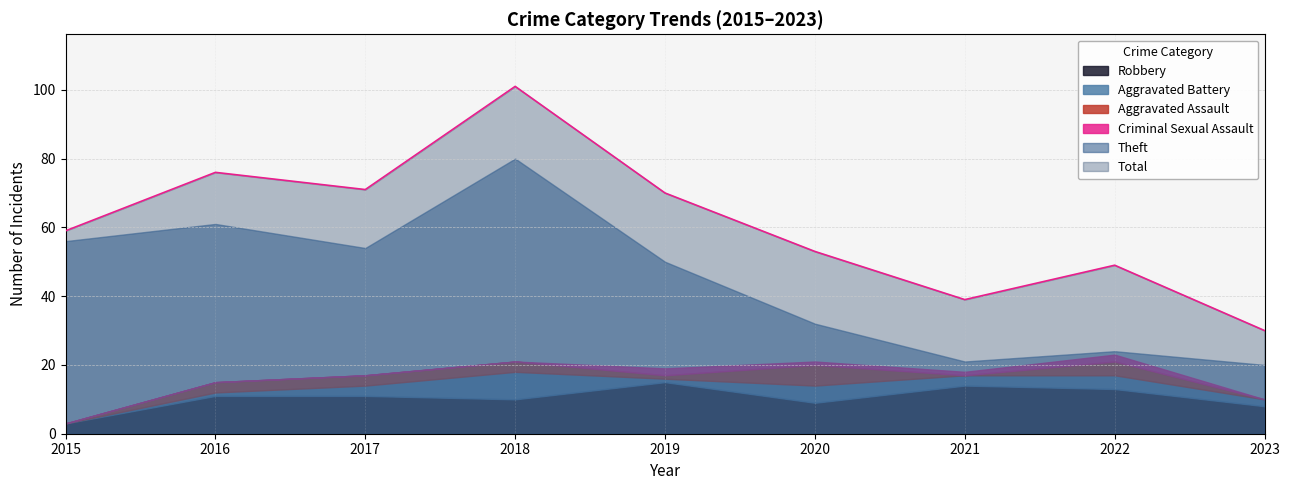

What is the spread (max minus min) of values at 2020?

52